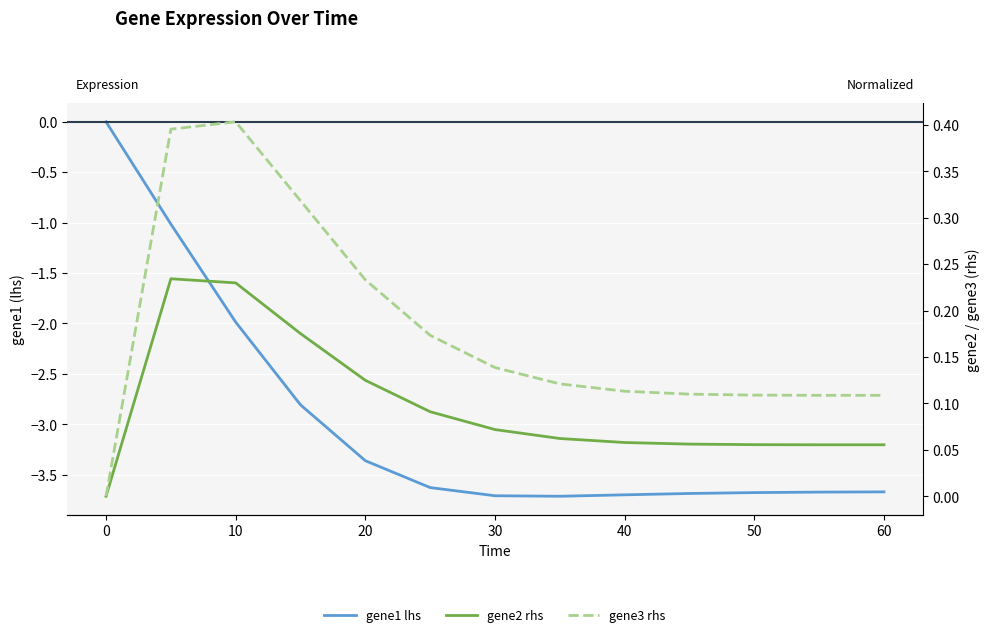

What is the value of the gene3 rhs point at the 12th from the left?

0.1